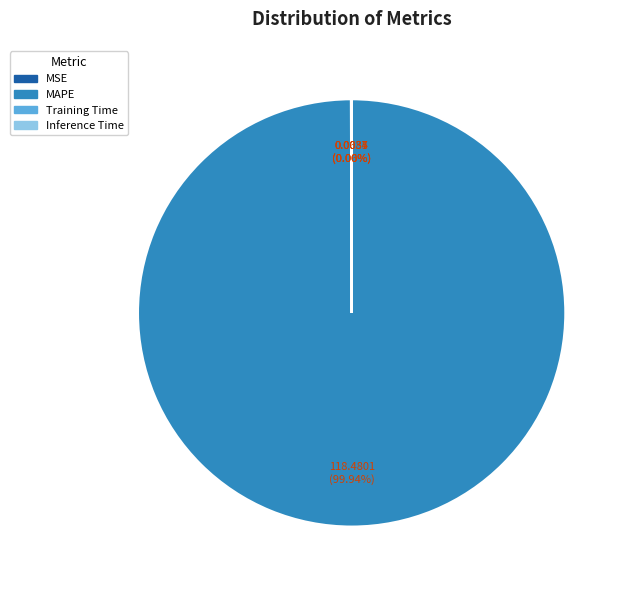

Which category has the biggest portion of the pie?

MAPE